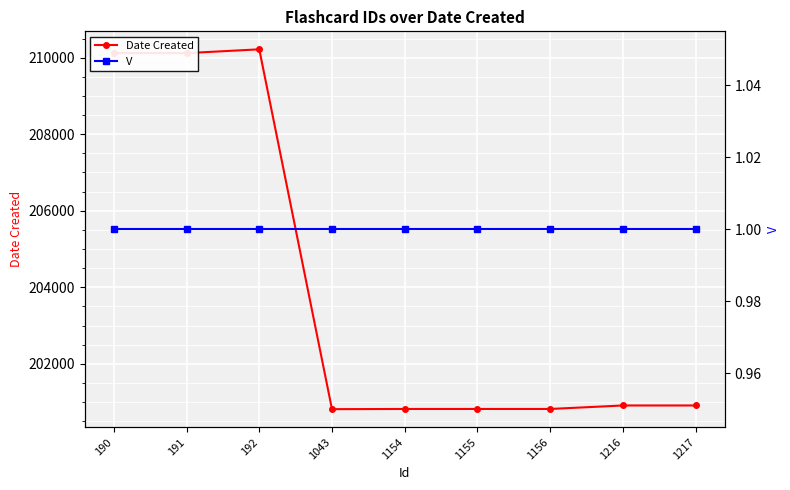

What is the minimum value for V?

1